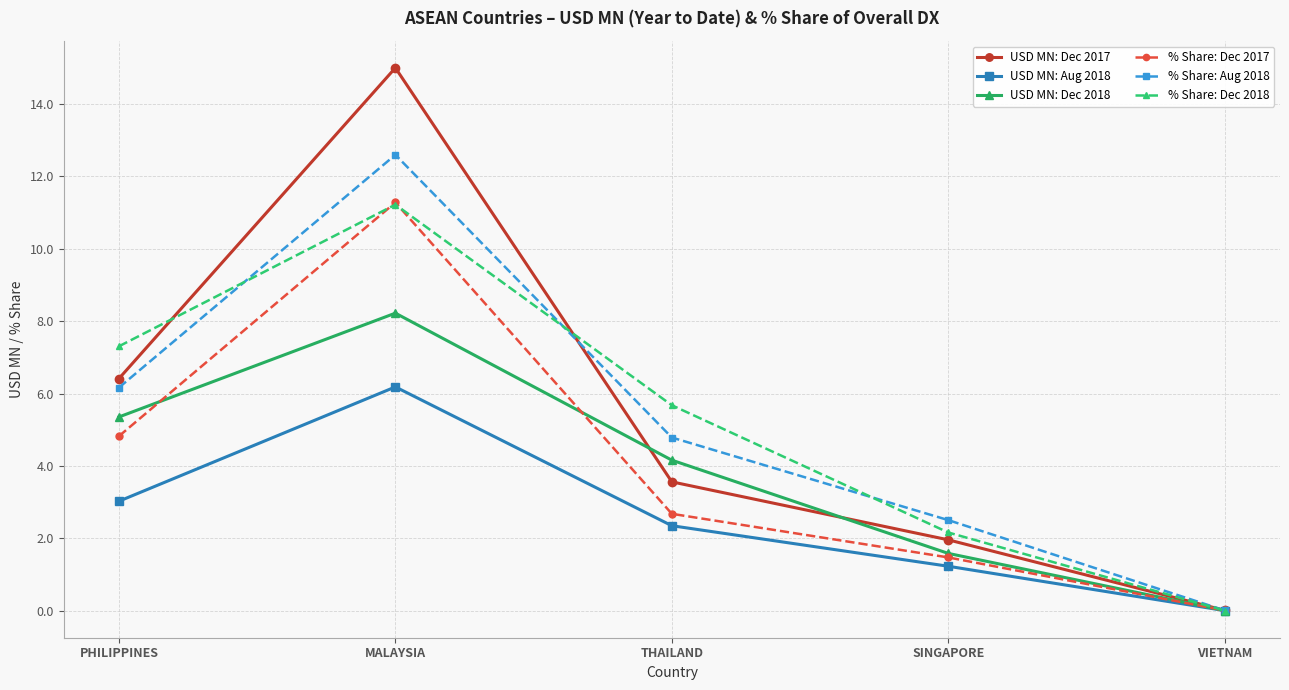

Does the chart display data point markers on the line(s)?

Yes